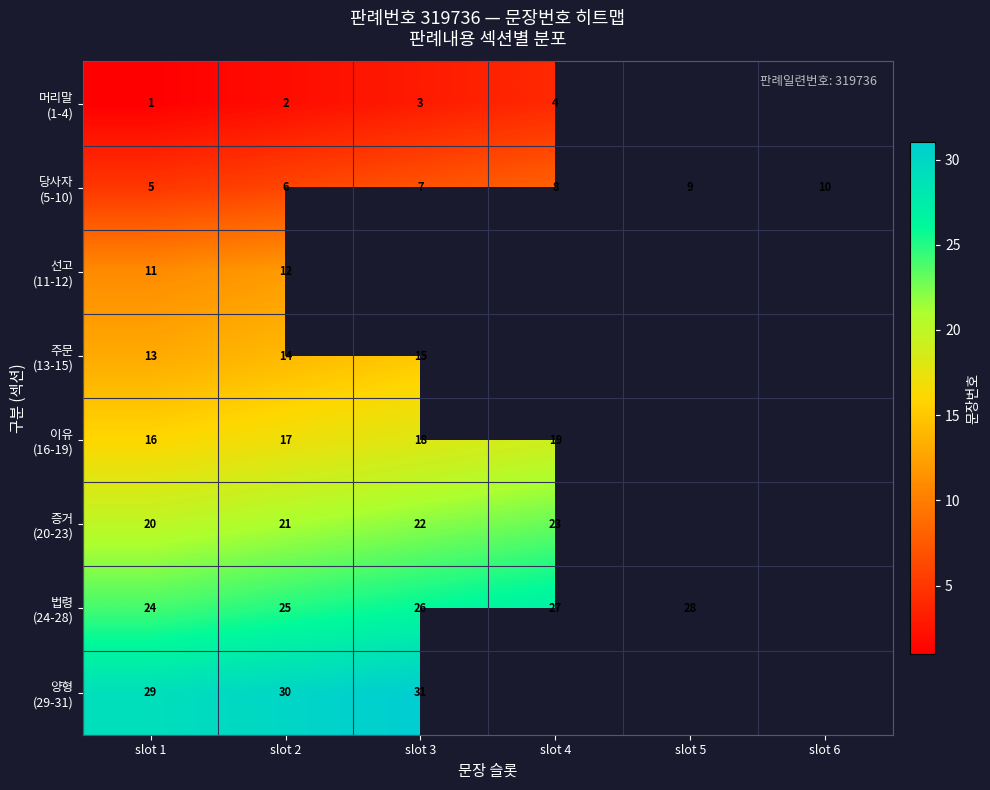

What is the sum of the 이유 (16-19) values at slot 1 and slot 3?

34.0